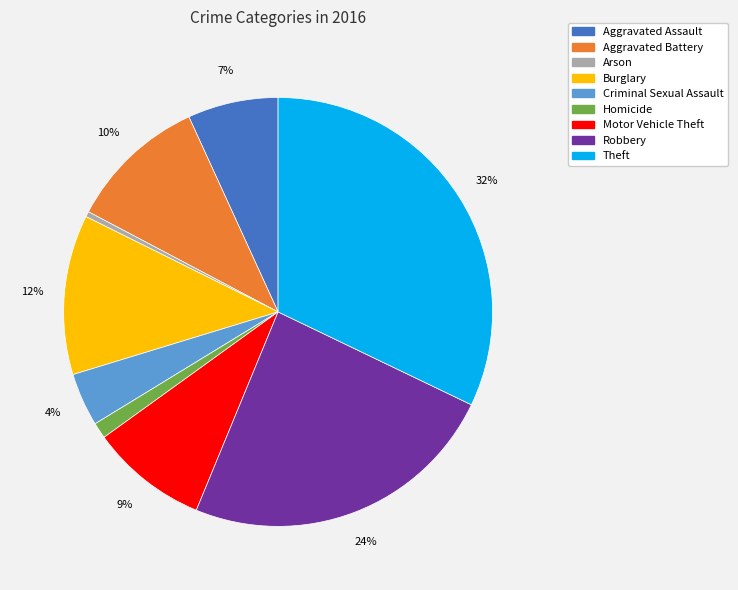

Between Aggravated Assault and Robbery, which is larger?

Robbery